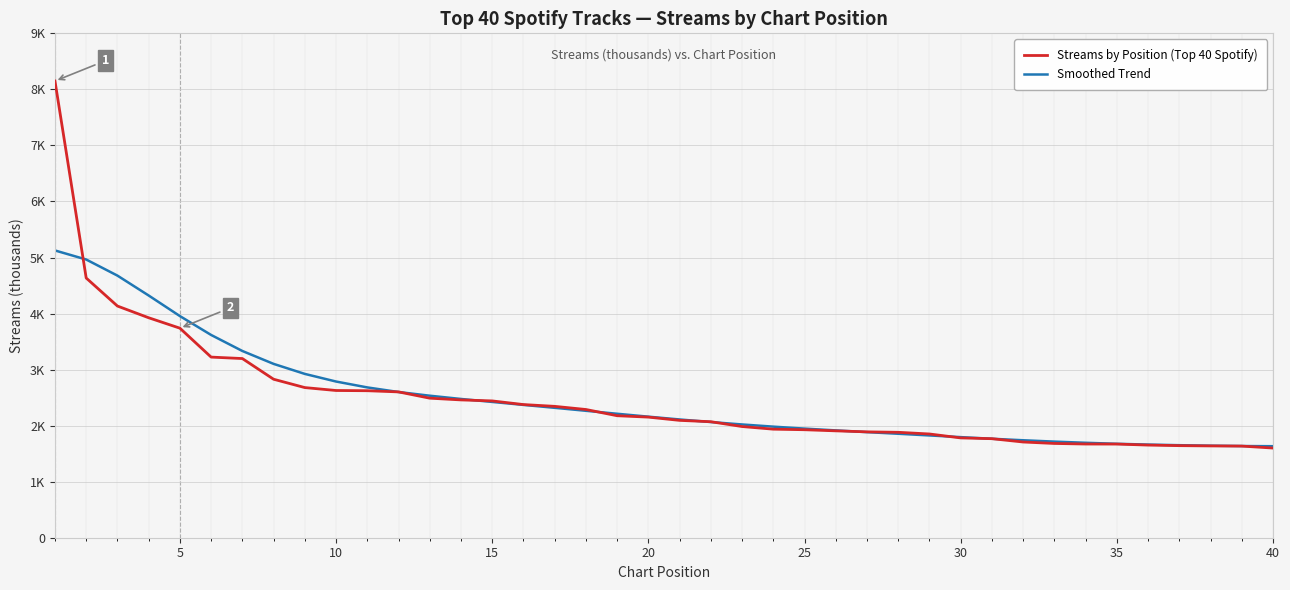

Does the chart have visible grid lines?

Yes